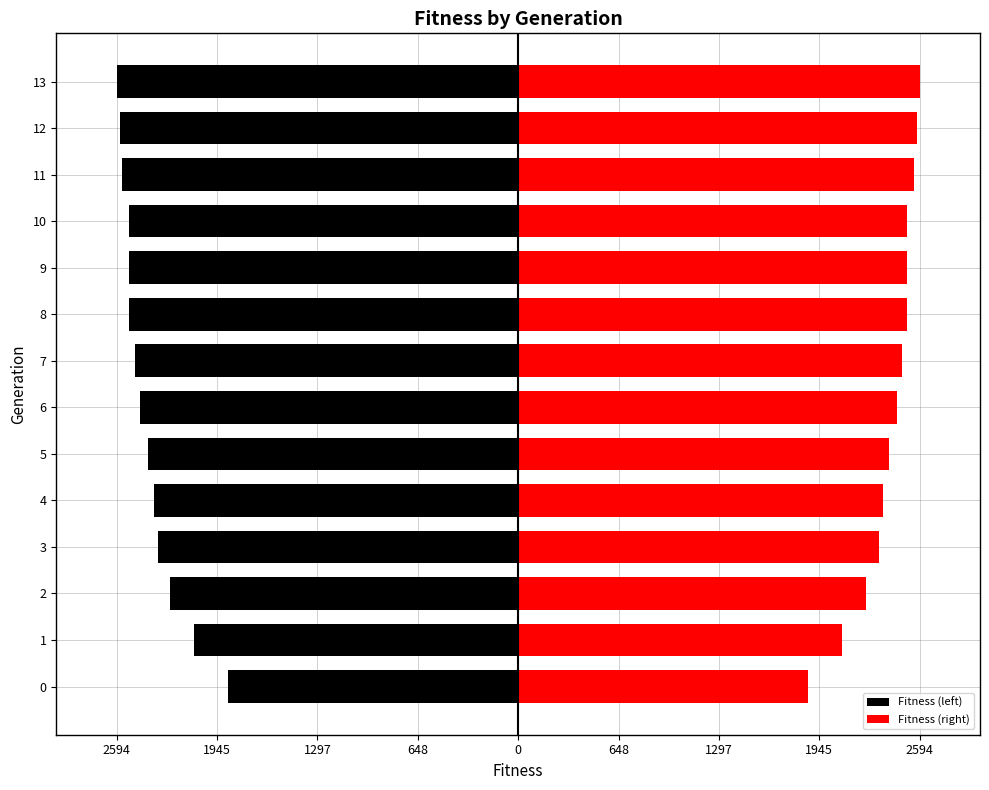

Which series has the widest spread of values?

Fitness (left)